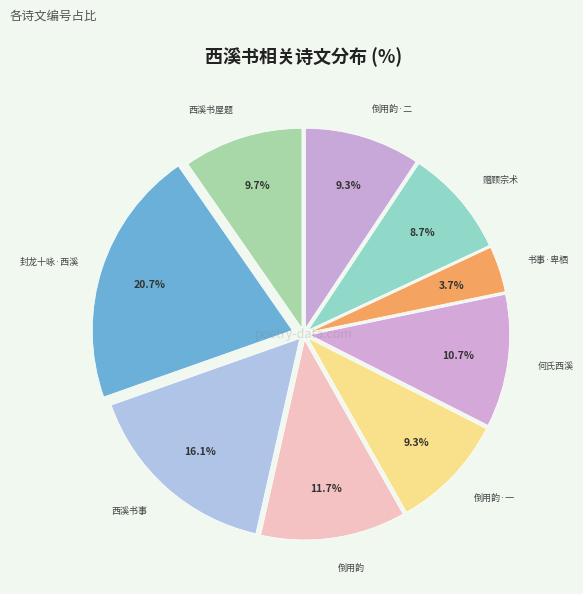

Does 倒用韵·二 account for over 50% of the chart?

No